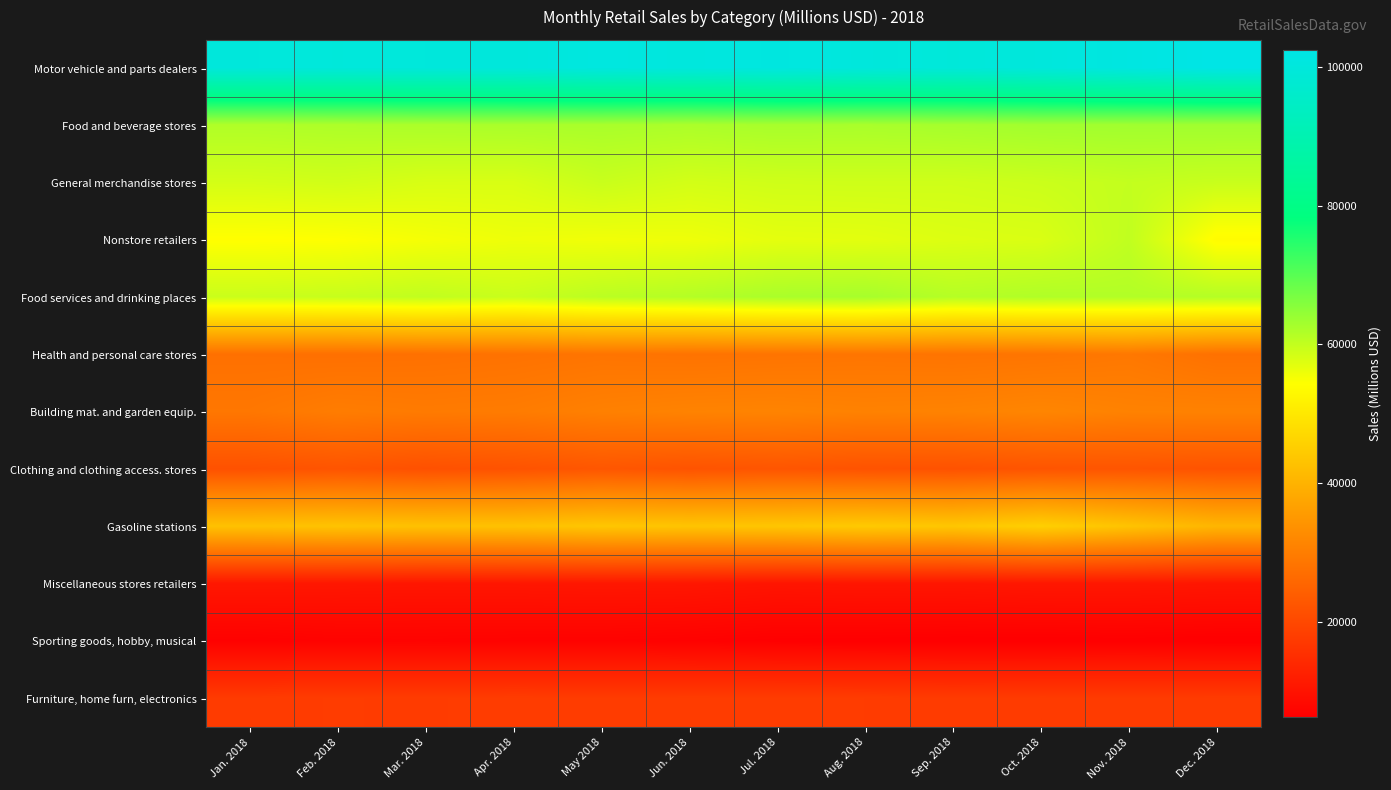

Reading right to left, what are all the values shown in this chart?

Motor vehicle and parts dealers: Dec. 2018=102370	Nov. 2018=101270	Oct. 2018=100165	Sep. 2018=99508	Aug. 2018=100182	Jul. 2018=100979	Jun. 2018=100387	May 2018=100810	Apr. 2018=99981	Mar. 2018=99933	Feb. 2018=99731	Jan. 2018=99956
Food and beverage stores: Dec. 2018=63264	Nov. 2018=63210	Oct. 2018=63119	Sep. 2018=62777	Aug. 2018=62430	Jul. 2018=62597	Jun. 2018=62202	May 2018=62434	Apr. 2018=62353	Mar. 2018=62231	Feb. 2018=62049	Jan. 2018=61793
General merchandise stores: Dec. 2018=59549	Nov. 2018=59995	Oct. 2018=59325	Sep. 2018=58933	Aug. 2018=59001	Jul. 2018=58922	Jun. 2018=58555	May 2018=59500	Apr. 2018=58026	Mar. 2018=58076	Feb. 2018=58745	Jan. 2018=58455
Nonstore retailers: Dec. 2018=53791	Nov. 2018=60277	Oct. 2018=57893	Sep. 2018=57615	Aug. 2018=57015	Jul. 2018=56863	Jun. 2018=55917	May 2018=55690	Apr. 2018=55957	Mar. 2018=55276	Feb. 2018=54452	Jan. 2018=54249
Food services and drinking places: Dec. 2018=61398	Nov. 2018=61589	Oct. 2018=61778	Sep. 2018=61286	Aug. 2018=62637	Jul. 2018=62330	Jun. 2018=61459	May 2018=60804	Apr. 2018=59471	Mar. 2018=60232	Feb. 2018=59668	Jan. 2018=59402
Health and personal care stores: Dec. 2018=27778	Nov. 2018=29076	Oct. 2018=28537	Sep. 2018=28344	Aug. 2018=28562	Jul. 2018=28348	Jun. 2018=28151	May 2018=28416	Apr. 2018=28006	Mar. 2018=27711	Feb. 2018=27544	Jan. 2018=27674
Building mat. and garden equip.: Dec. 2018=30912	Nov. 2018=30937	Oct. 2018=31610	Sep. 2018=31099	Aug. 2018=30904	Jul. 2018=31261	Jun. 2018=31118	May 2018=30646	Apr. 2018=29802	Mar. 2018=29589	Feb. 2018=29951	Jan. 2018=28907
Clothing and clothing access. stores: Dec. 2018=22169	Nov. 2018=22492	Oct. 2018=22426	Sep. 2018=21963	Aug. 2018=22106	Jul. 2018=22562	Jun. 2018=22206	May 2018=22779	Apr. 2018=22070	Mar. 2018=21663	Feb. 2018=22362	Jan. 2018=21811
Gasoline stations: Dec. 2018=40696	Nov. 2018=43224	Oct. 2018=45511	Sep. 2018=43825	Aug. 2018=44366	Jul. 2018=43729	Jun. 2018=43465	May 2018=43787	Apr. 2018=42946	Mar. 2018=42865	Feb. 2018=43188	Jan. 2018=42820
Miscellaneous stores retailers: Dec. 2018=10687	Nov. 2018=10847	Oct. 2018=10862	Sep. 2018=10631	Aug. 2018=10601	Jul. 2018=10421	Jun. 2018=10786	May 2018=10838	Apr. 2018=10718	Mar. 2018=10646	Feb. 2018=10824	Jan. 2018=10903
Sporting goods, hobby, musical: Dec. 2018=6342	Nov. 2018=6488	Oct. 2018=6392	Sep. 2018=6401	Aug. 2018=6491	Jul. 2018=6554	Jun. 2018=6836	May 2018=7052	Apr. 2018=7063	Mar. 2018=7162	Feb. 2018=7106	Jan. 2018=6788
Furniture, home furn, electronics: Dec. 2018=17727	Nov. 2018=17668	Oct. 2018=17720	Sep. 2018=17613	Aug. 2018=17781	Jul. 2018=17875	Jun. 2018=17907	May 2018=17829	Apr. 2018=17910	Mar. 2018=17739	Feb. 2018=17802	Jan. 2018=17689